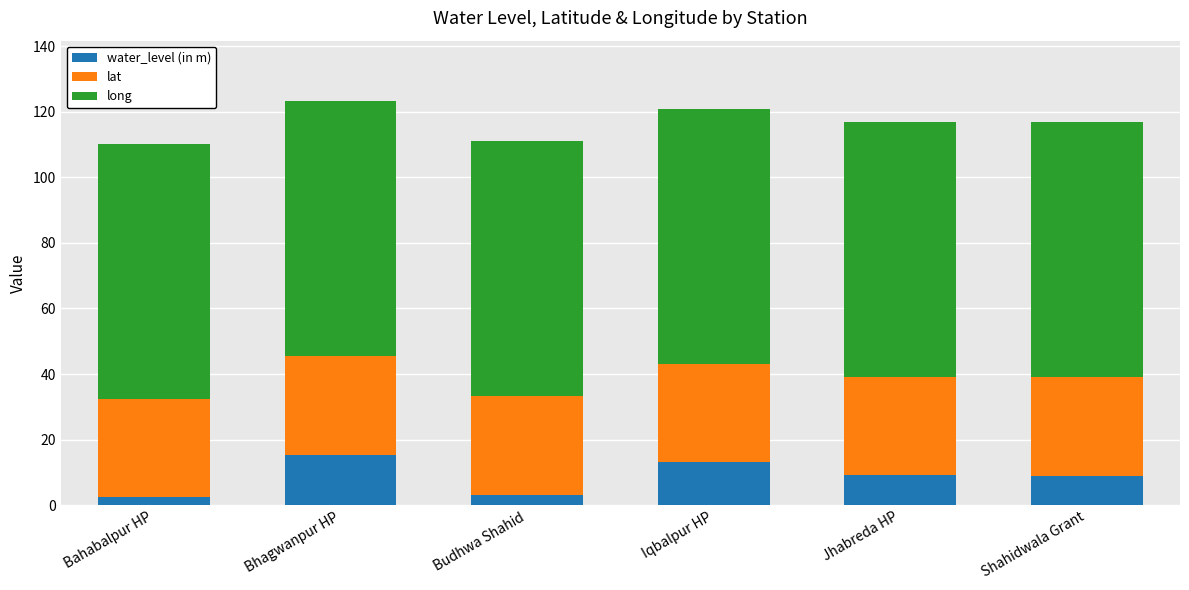

Is it true that water_level (in m) equals 15.4 at Bhagwanpur HP?

True